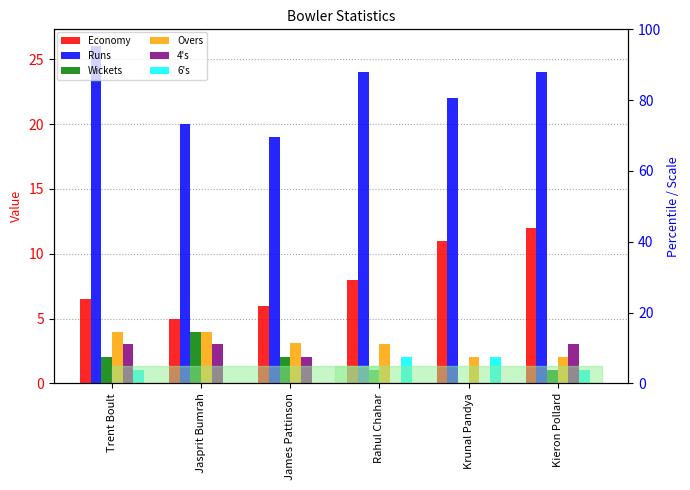

Rank the series by their maximum value, from lowest to highest.

6's, 4's, Wickets, Overs, Economy, Runs